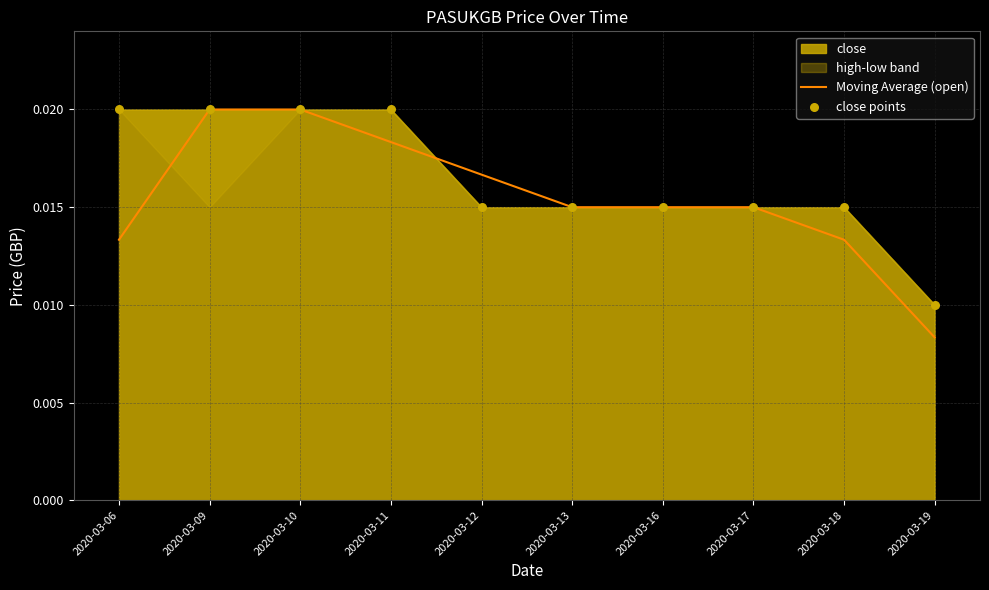

Which series reaches the minimum Y coordinate?

Moving Average (open)